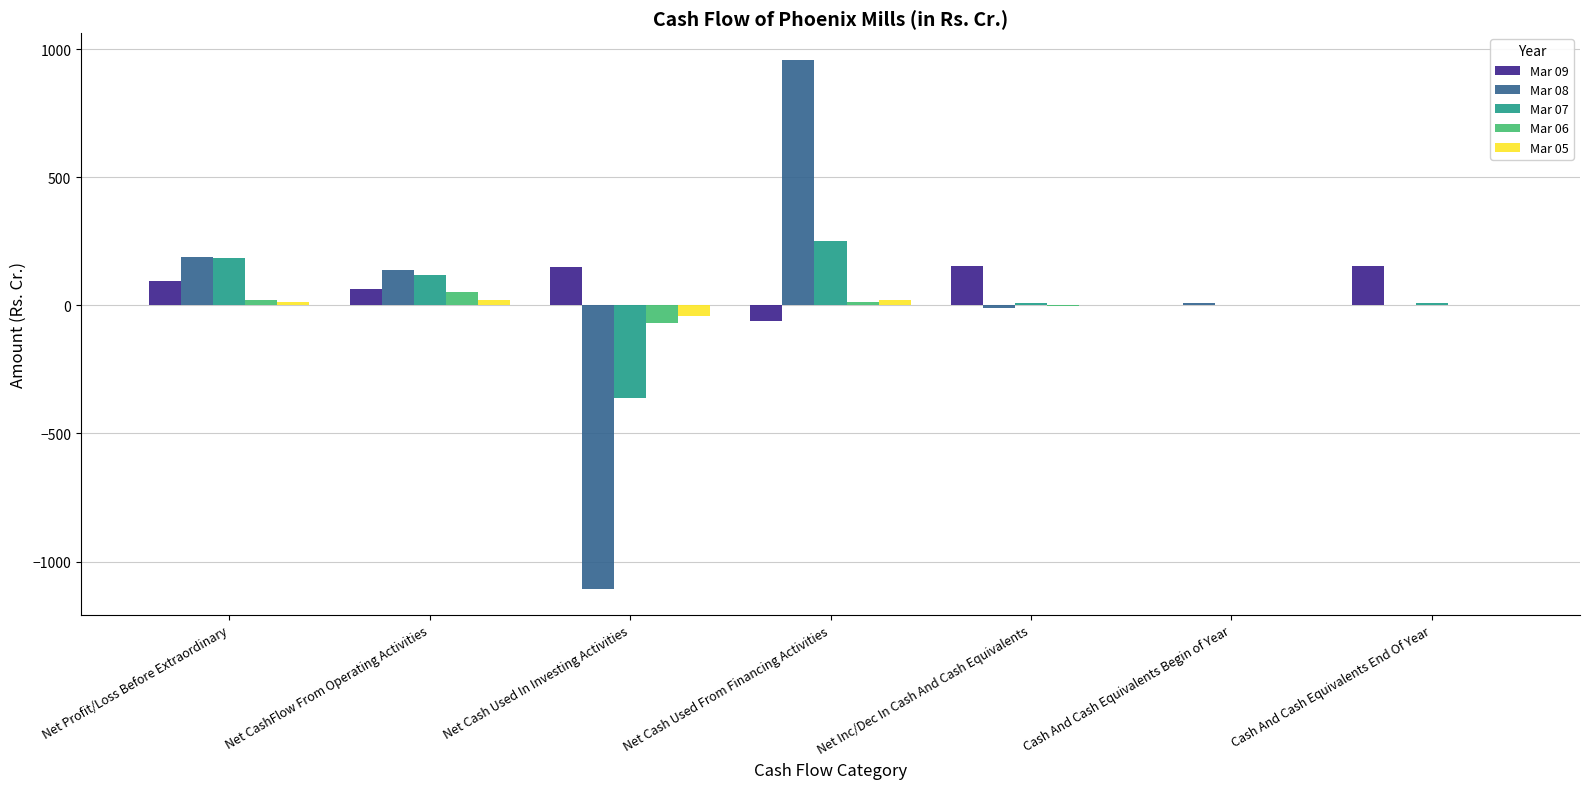

Is it true that Mar 07 equals 266.2 at Net Profit/Loss Before Extraordinary?

False